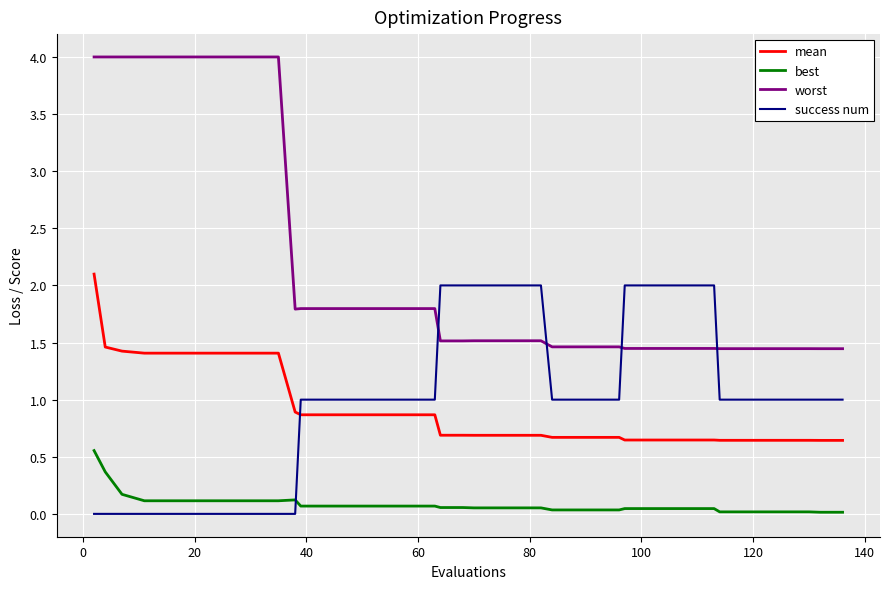

What is the highest value of the success num series?

2.0